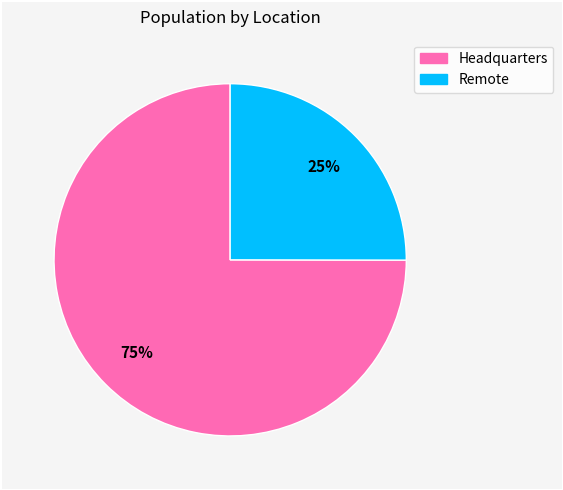

To the nearest percent, what percentage of the pie is Headquarters?

75%